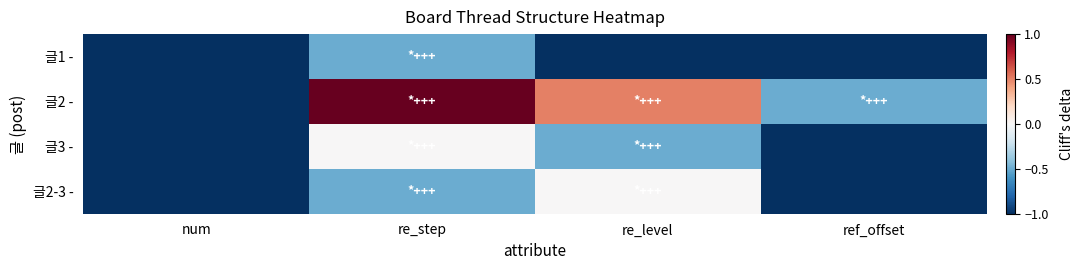

List the series in order of their peak value, highest first.

글2 -, 글3 -, 글2-3 -, 글1 -